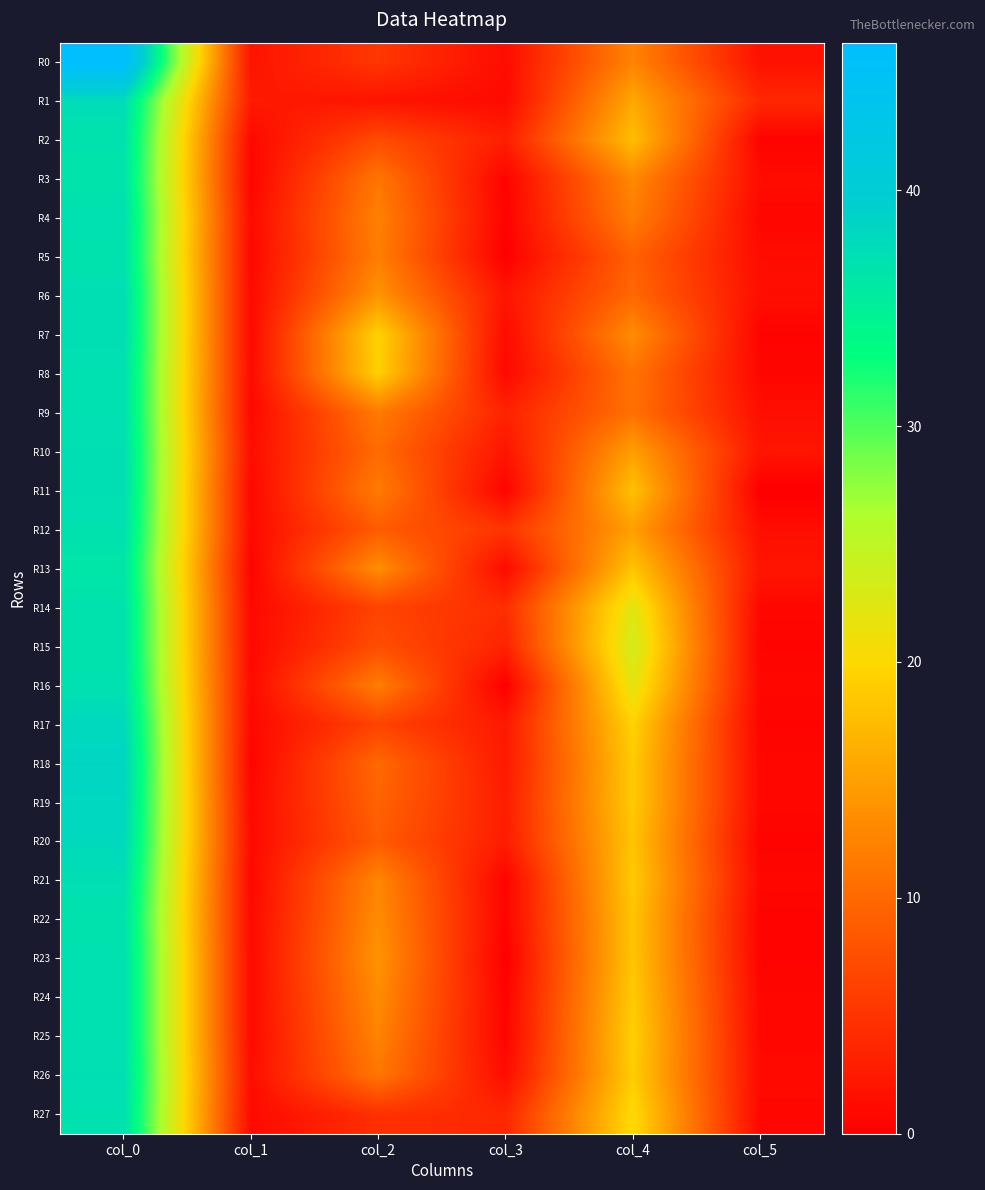

Rank the series at col_3 from lowest to highest value.

R5, R16, R23, R24, R3, R4, R11, R21, R22, R25, R8, R1, R7, R13, R0, R26, R10, R6, R18, R17, R20, R19, R2, R9, R15, R27, R14, R12